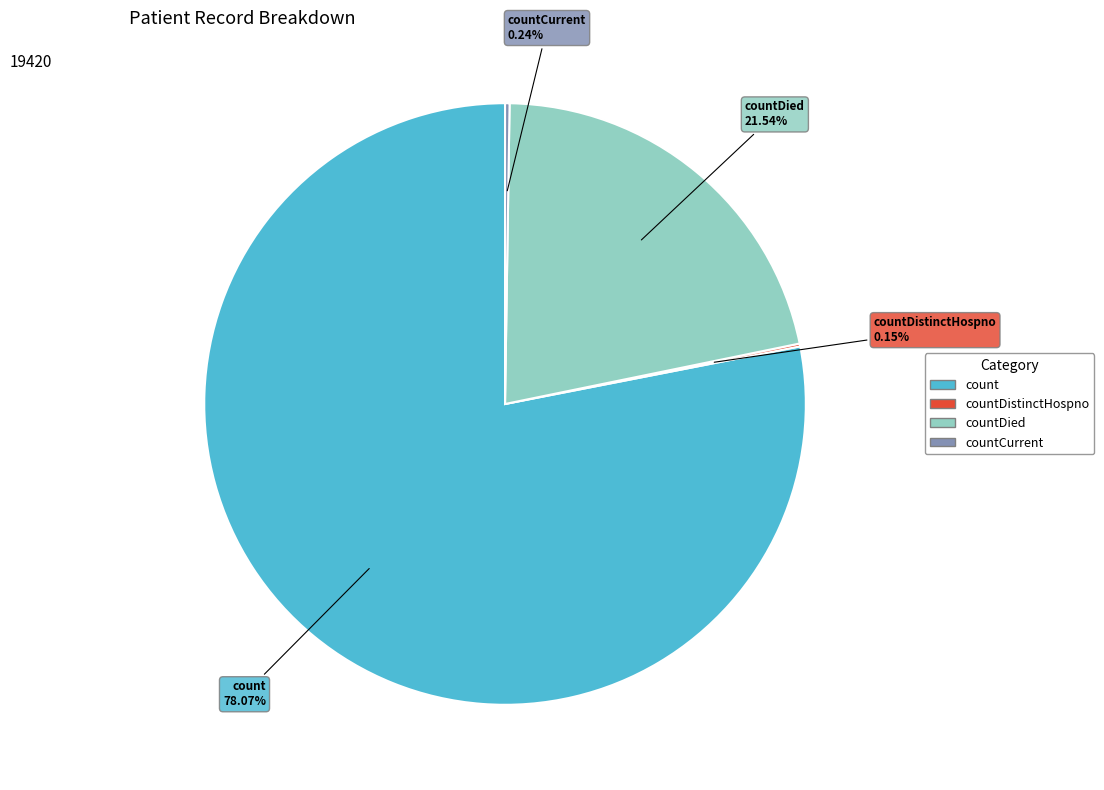

Is there a majority slice in this chart?

Yes